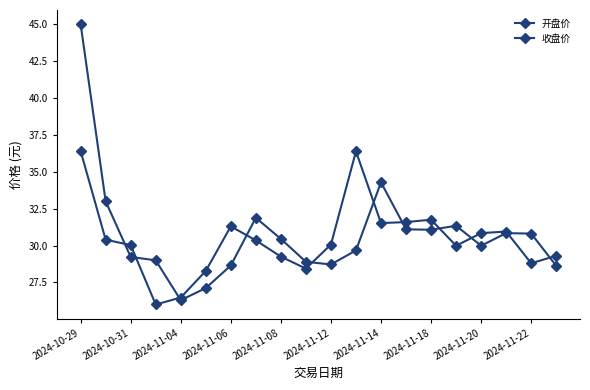

How many series are shown in this chart?

2